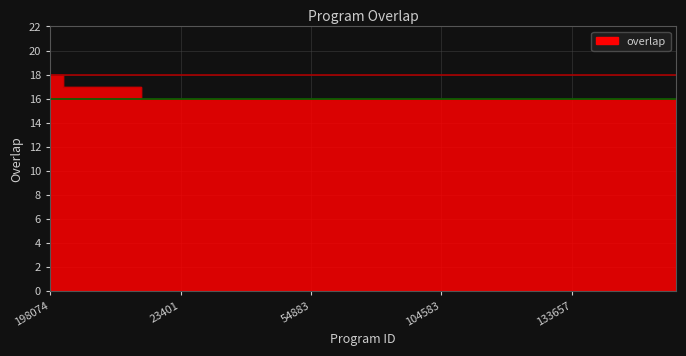

What is the difference between the maximum and minimum values?

2